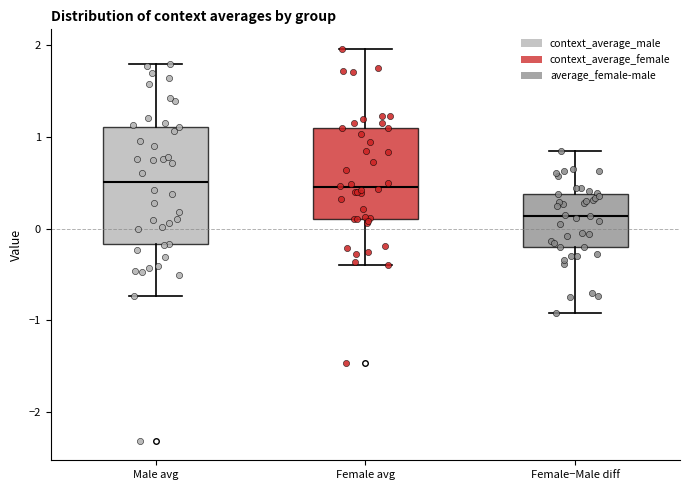

Which box is the tallest, from its lower edge to its upper edge?

Male avg